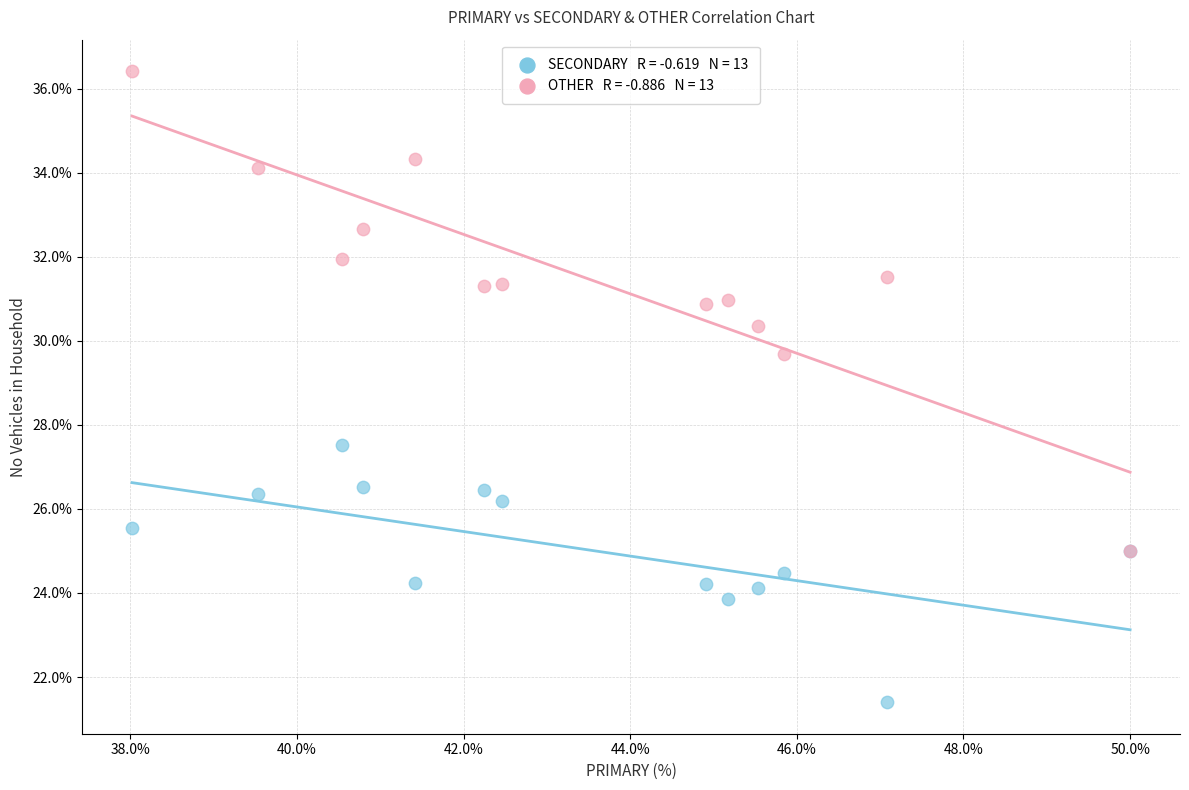

Across all series, what Y value is closest to 28?

27.5